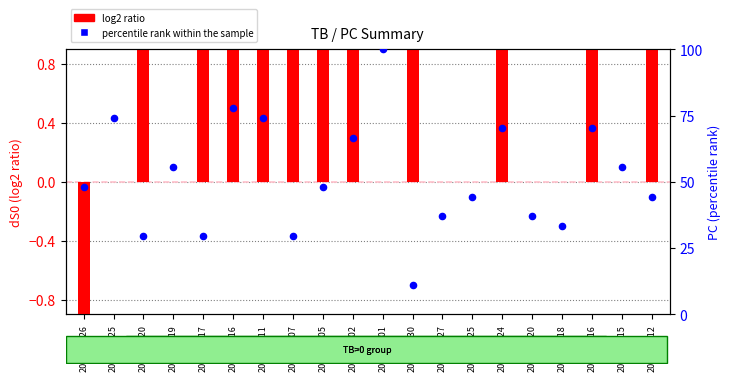

What is the total value across all series at 2024-09-26?

45.1